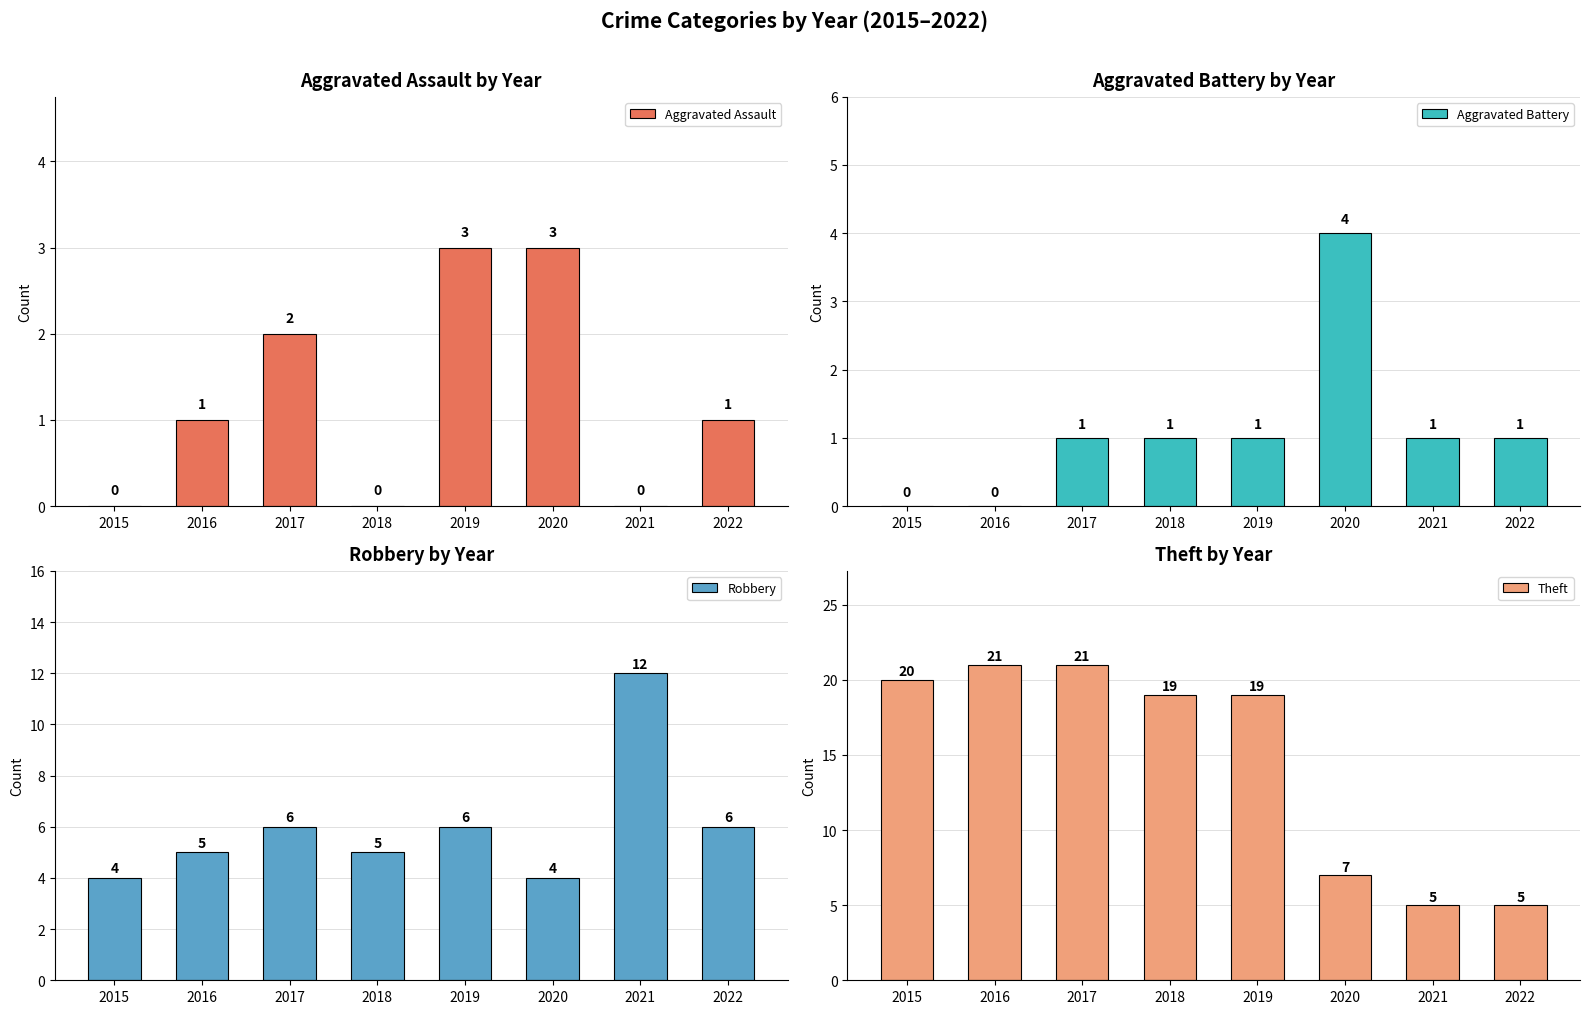

Reading left to right, extract all data points from this chart.

Aggravated Assault: 0	1	2	0	3	3	0	1
Aggravated Battery: 0	0	1	1	1	4	1	1
Robbery: 4	5	6	5	6	4	12	6
Theft: 20	21	21	19	19	7	5	5